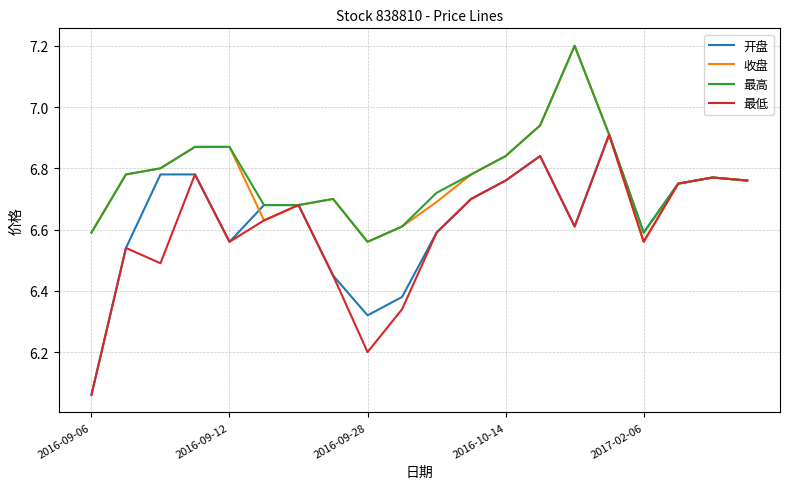

At how many categories does at least one series exceed 6?

20